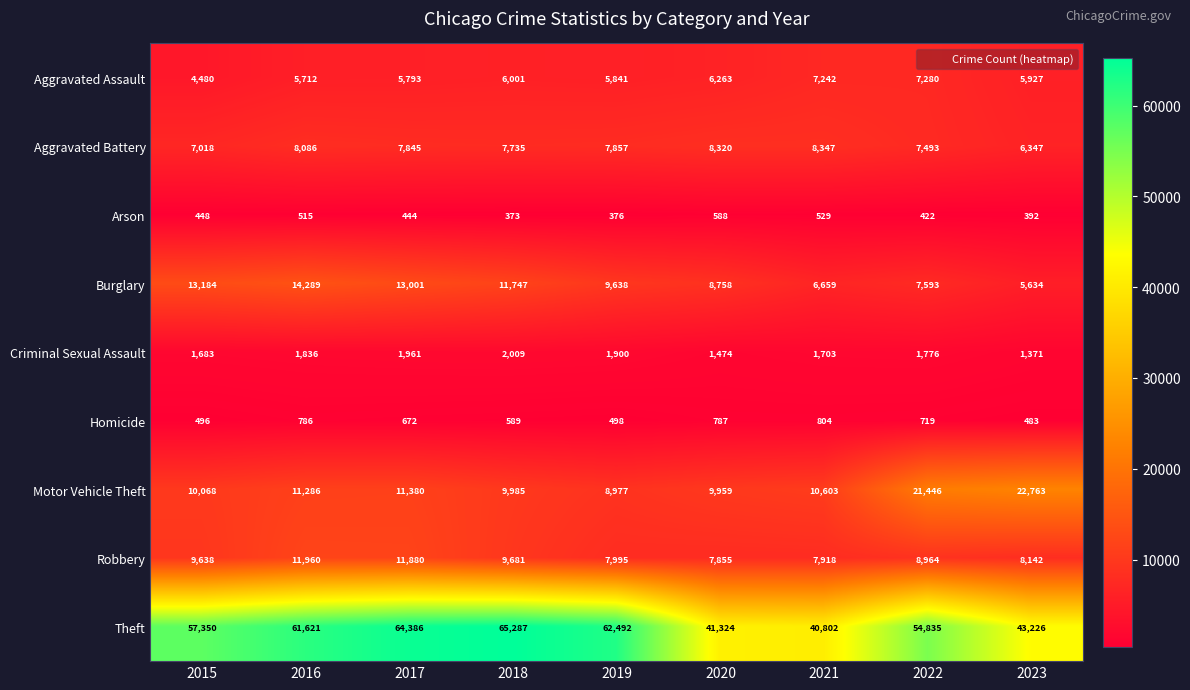

What is the difference between the highest and lowest values at 2022?

54413